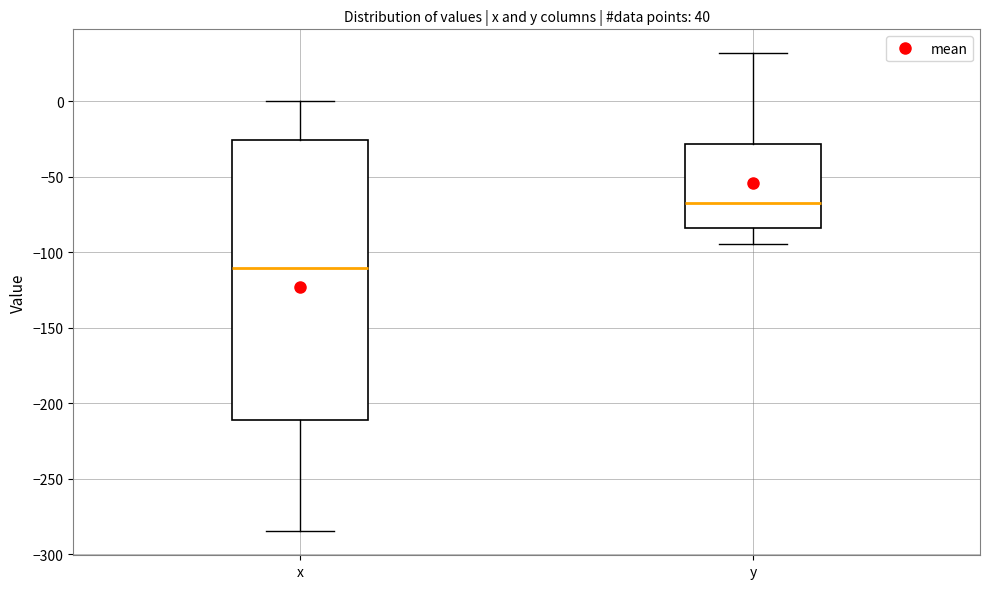

Comparing the boxes themselves (not the whiskers), which one is the tallest?

x